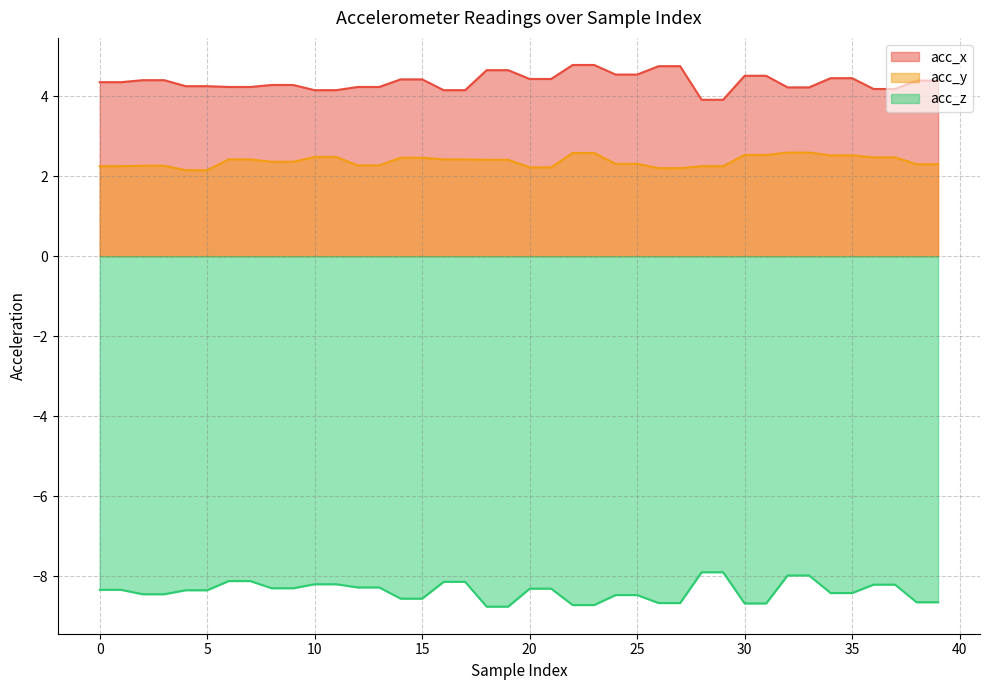

Reading left to right, transcribe all the data shown in this chart.

acc_x: 0=4.3	1=4.3	2=4.4	3=4.4	4=4.2	5=4.2	6=4.2	7=4.2	8=4.3	9=4.3	10=4.2	11=4.2	12=4.2	13=4.2	14=4.4	15=4.4	16=4.2	17=4.2	18=4.7	19=4.7	20=4.4	21=4.4	22=4.8	23=4.8	24=4.5	25=4.5	26=4.8	27=4.8	28=3.9	29=3.9	30=4.5	31=4.5	32=4.2	33=4.2	34=4.5	35=4.5	36=4.2	37=4.2	38=4.4	39=4.4
acc_y: 0=2.2	1=2.2	2=2.3	3=2.3	4=2.1	5=2.1	6=2.4	7=2.4	8=2.4	9=2.4	10=2.5	11=2.5	12=2.3	13=2.3	14=2.5	15=2.5	16=2.4	17=2.4	18=2.4	19=2.4	20=2.2	21=2.2	22=2.6	23=2.6	24=2.3	25=2.3	26=2.2	27=2.2	28=2.2	29=2.2	30=2.5	31=2.5	32=2.6	33=2.6	34=2.5	35=2.5	36=2.5	37=2.5	38=2.3	39=2.3
acc_z: 0=-8.3	1=-8.3	2=-8.4	3=-8.4	4=-8.3	5=-8.3	6=-8.1	7=-8.1	8=-8.3	9=-8.3	10=-8.2	11=-8.2	12=-8.3	13=-8.3	14=-8.6	15=-8.6	16=-8.1	17=-8.1	18=-8.8	19=-8.8	20=-8.3	21=-8.3	22=-8.7	23=-8.7	24=-8.5	25=-8.5	26=-8.7	27=-8.7	28=-7.9	29=-7.9	30=-8.7	31=-8.7	32=-8.0	33=-8.0	34=-8.4	35=-8.4	36=-8.2	37=-8.2	38=-8.7	39=-8.7